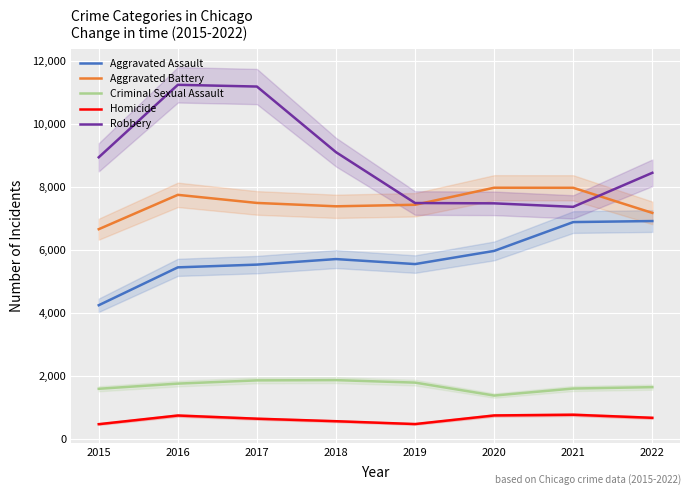

What is the value of the Homicide point at the 3rd from the left?

647